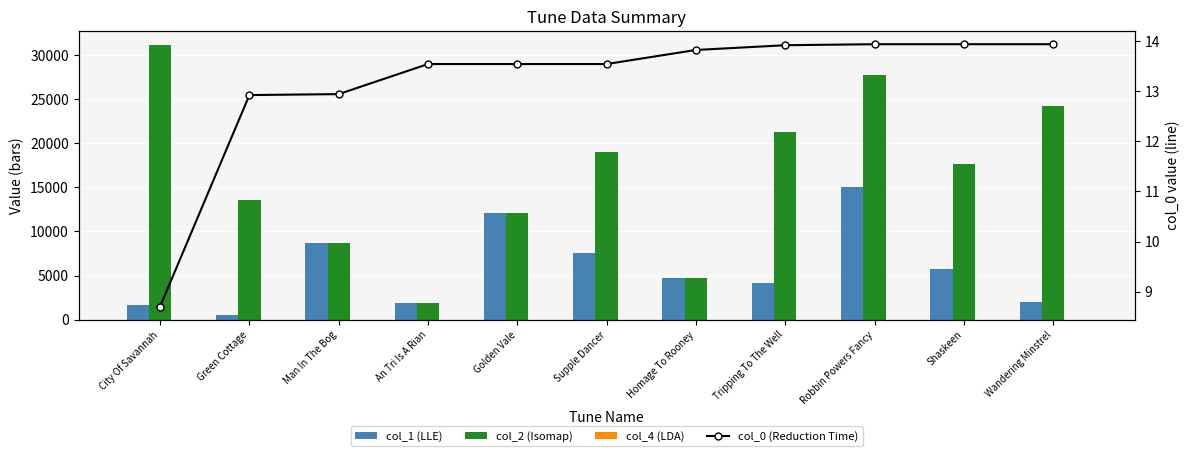

Rank the series at Homage To Rooney from lowest to highest value.

col_4 (LDA), col_0 (Reduction Time), col_1 (LLE), col_2 (Isomap)